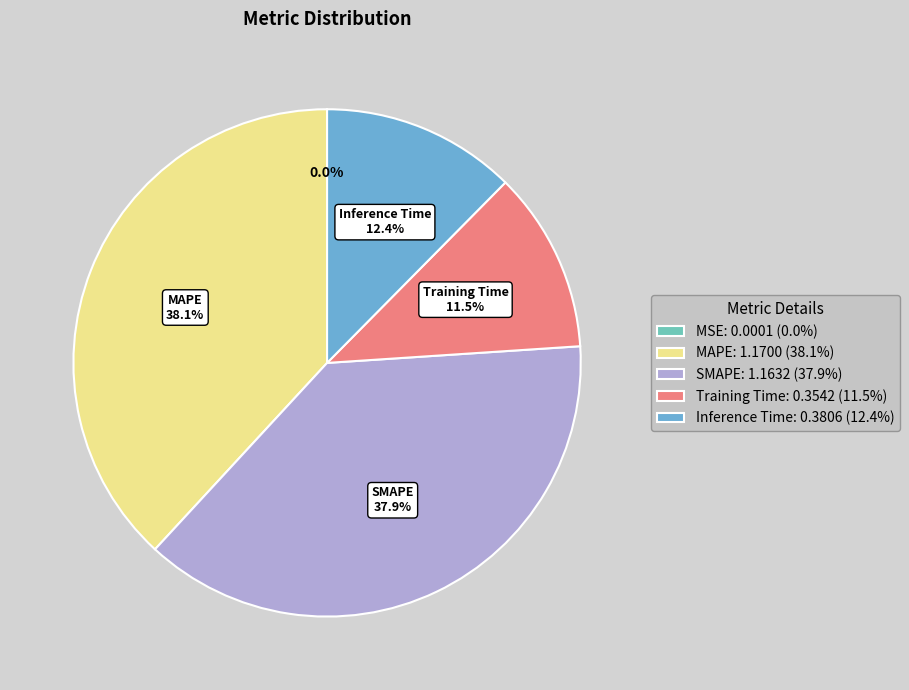

Combined, do Training Time and SMAPE account for over 50%?

No